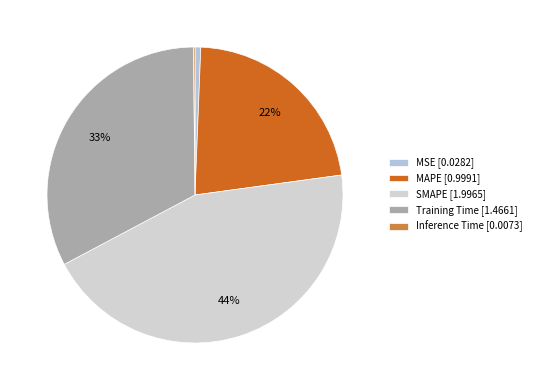

Combined, do MSE and Inference Time account for over 50%?

No